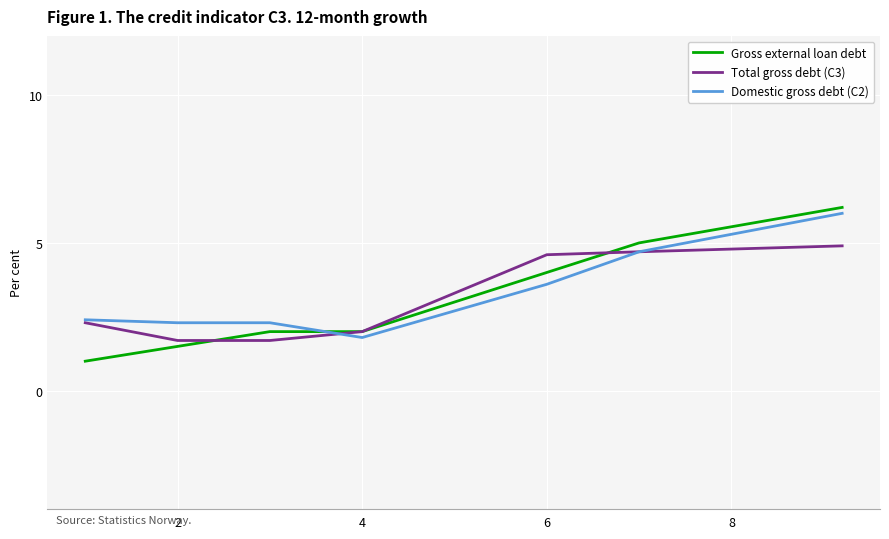

True or false: Gross external loan debt and Domestic gross debt (C2) cross at least once.

True